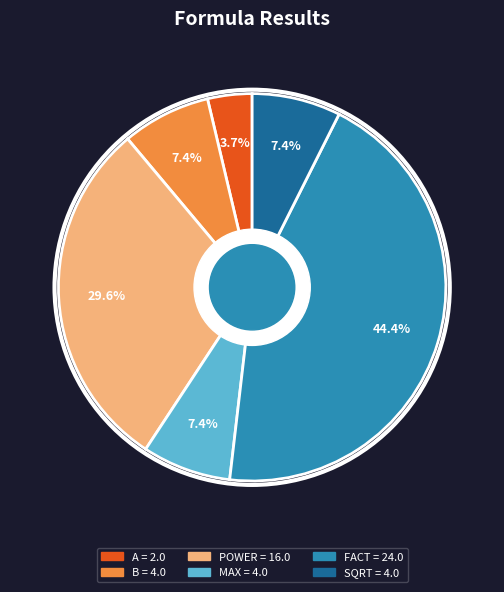

Is B the majority of the pie?

No